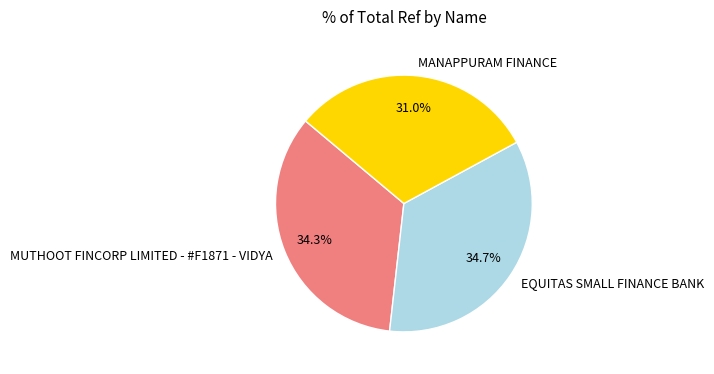

True or false: MUTHOOT FINCORP LIMITED - #F1871 - VIDYA accounts for 22% of the total.

False